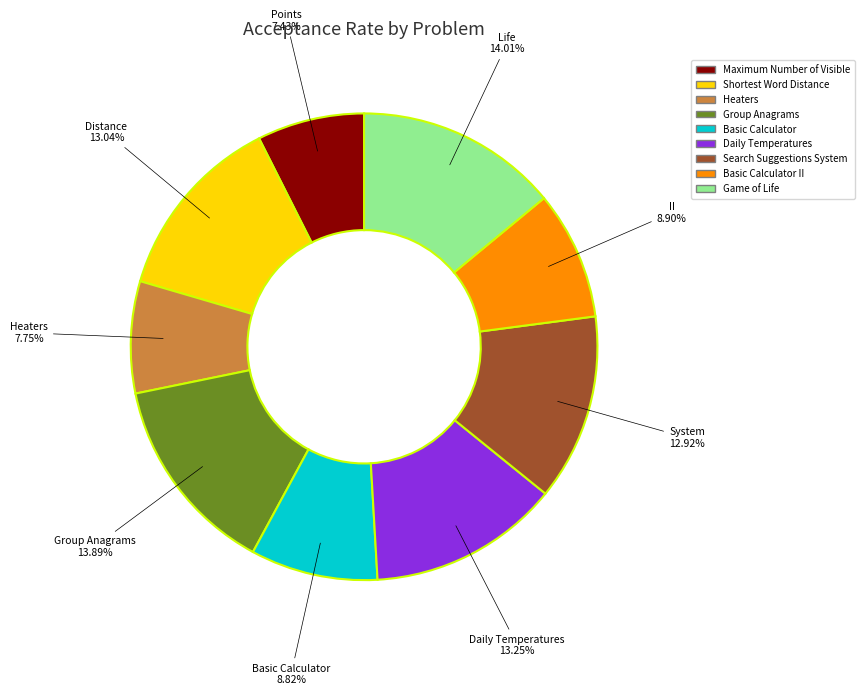

Does any single category account for the majority?

No